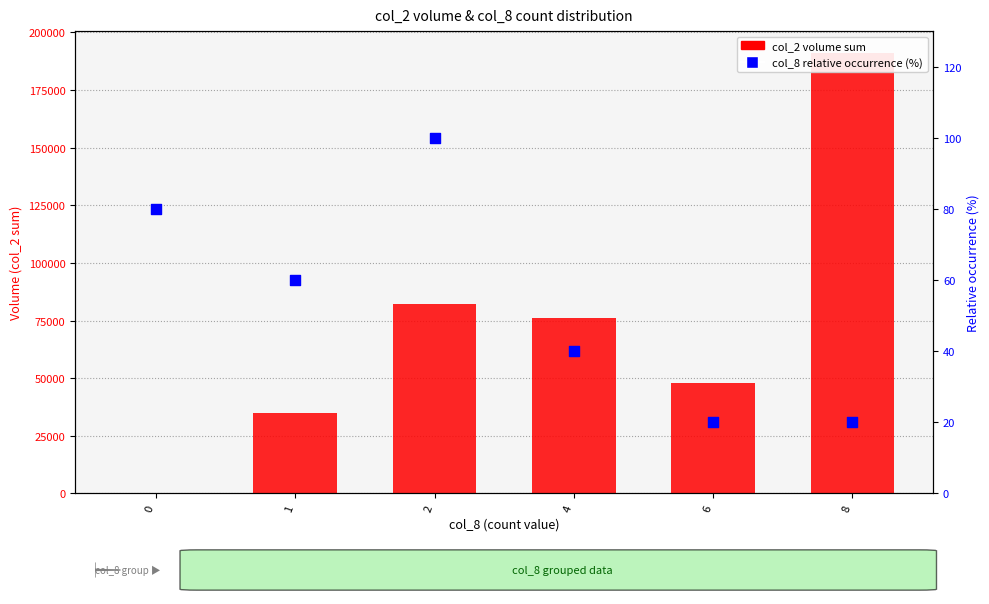

At how many categories does at least one series exceed 179046?

1